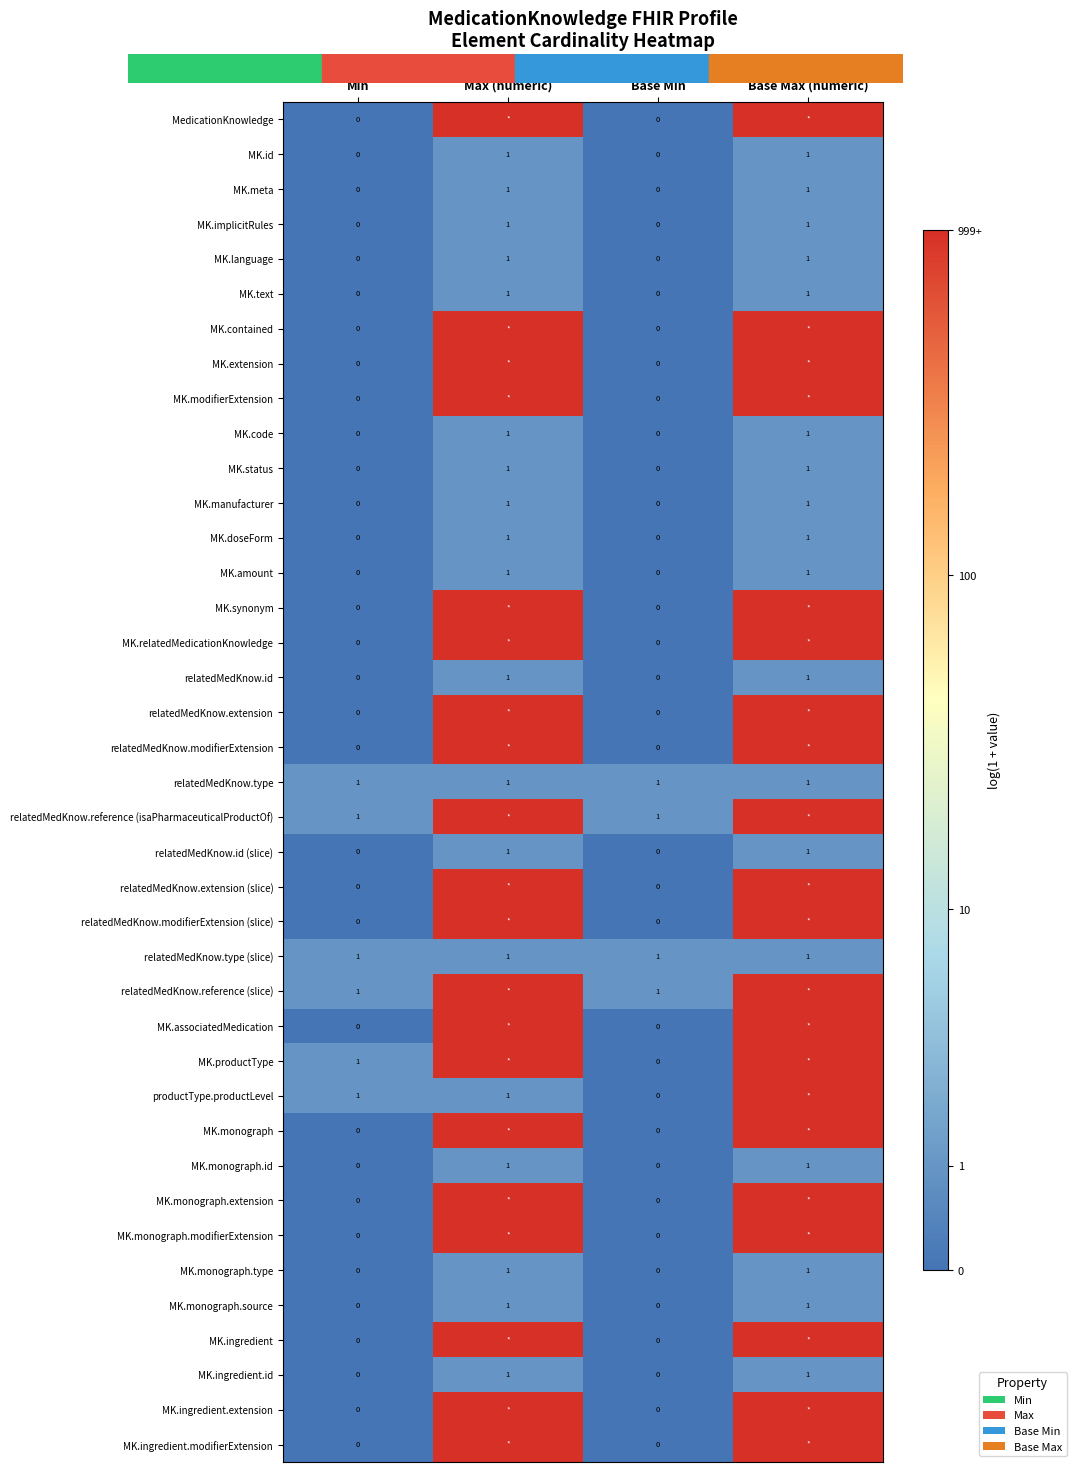

Between Base Min and Base Max (numeric), which series saw the biggest shift?

MedicationKnowledge